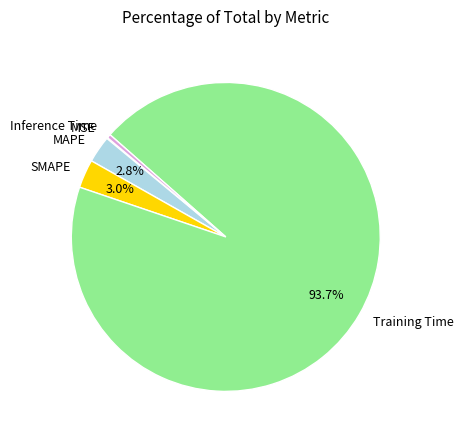

What percentage is the Training Time slice, to the nearest percent?

94%